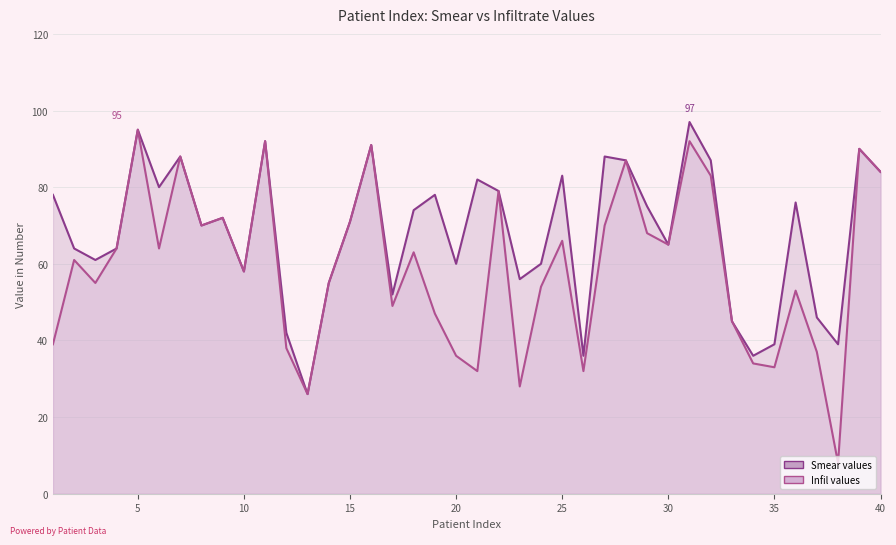

What is the value of the Infil point at the 22nd from the left?

79